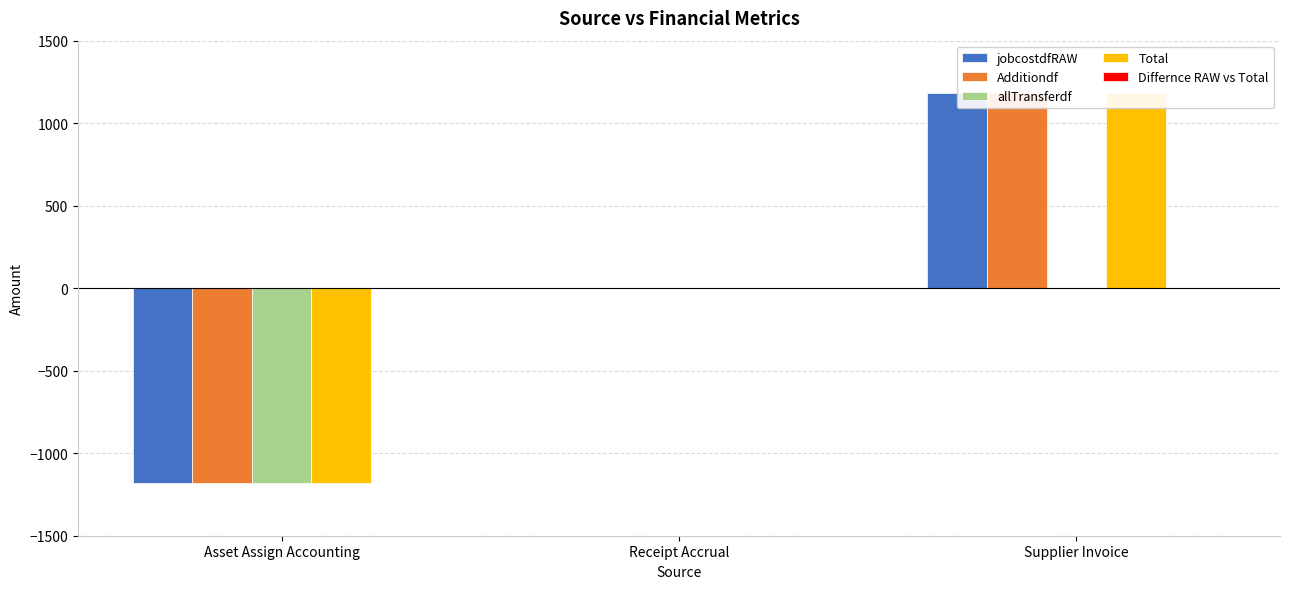

Which series has the largest range (max minus min)?

jobcostdfRAW